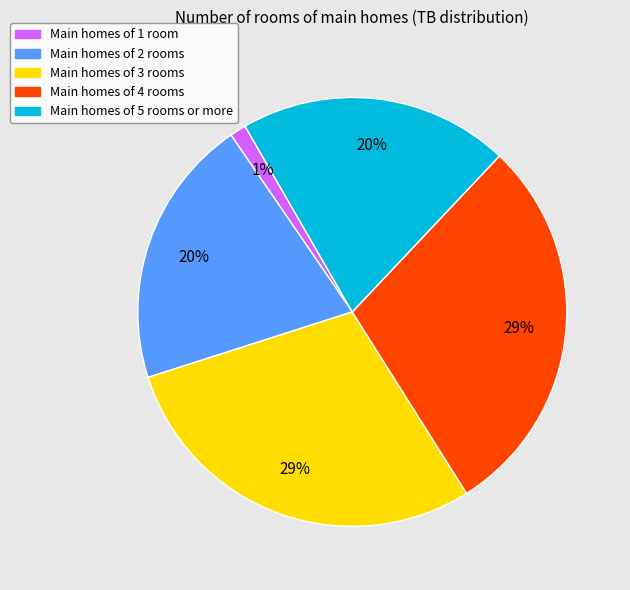

To the nearest percent, what percentage of the pie is Main homes of 4 rooms?

29%